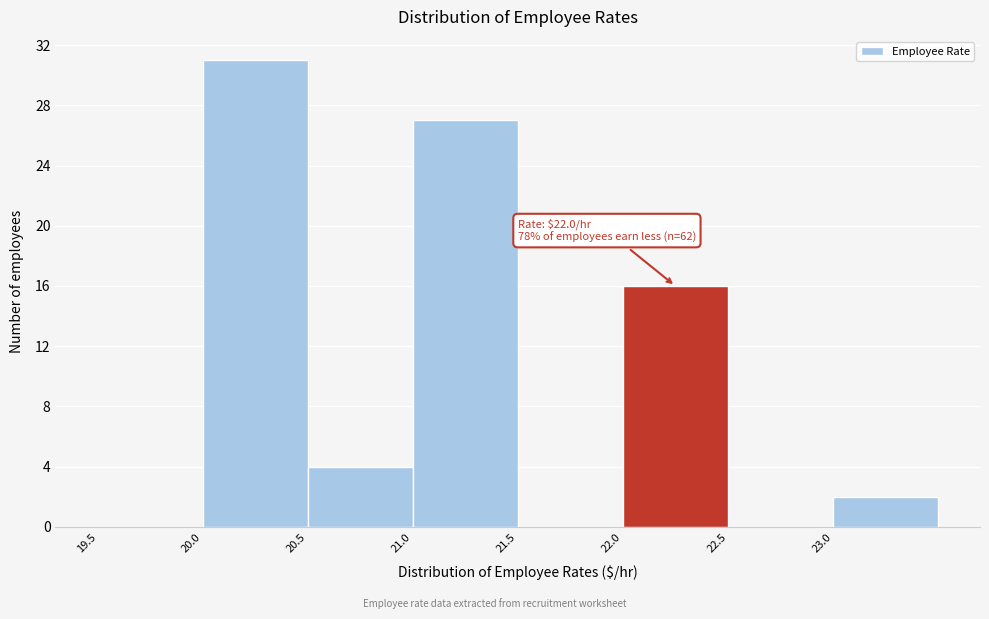

Which range on the x-axis has the tallest bar?

20.0 to 20.5